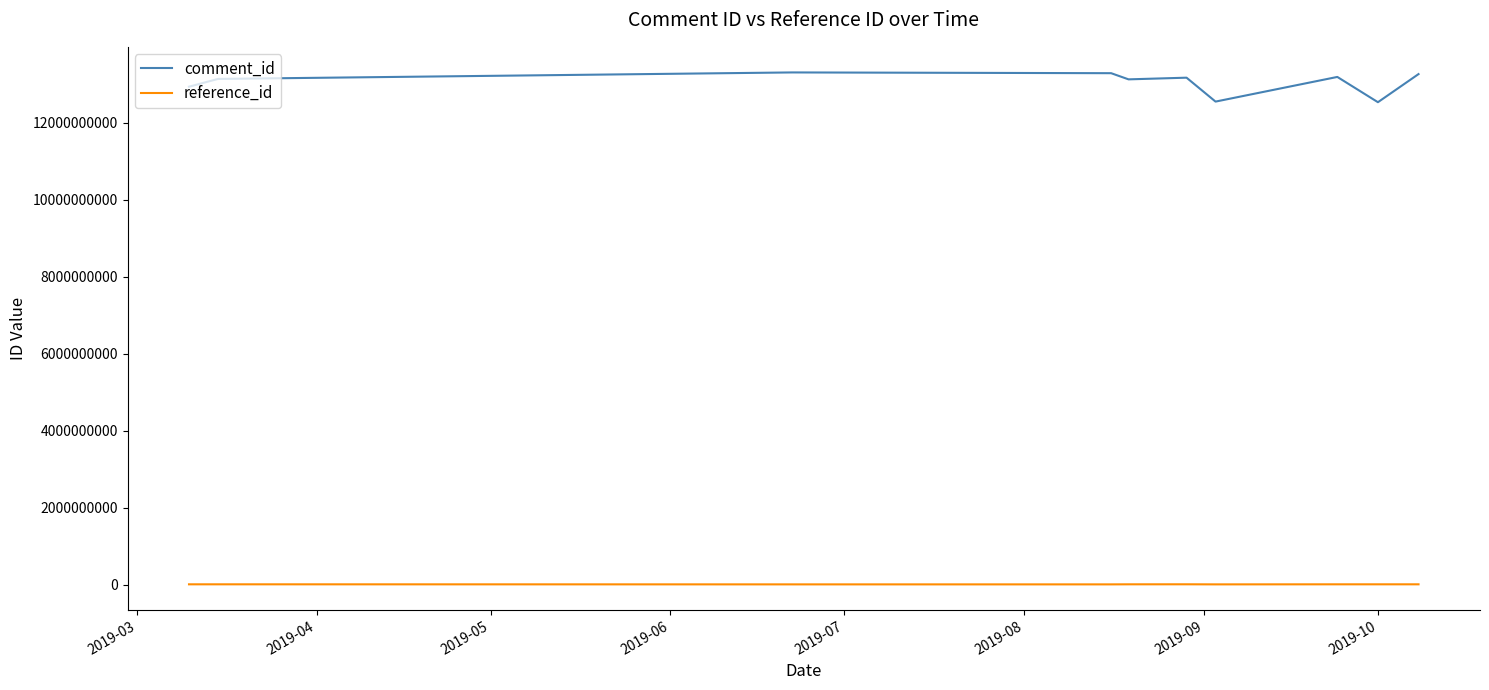

True or false: reference_id and comment_id intersect in this chart.

False